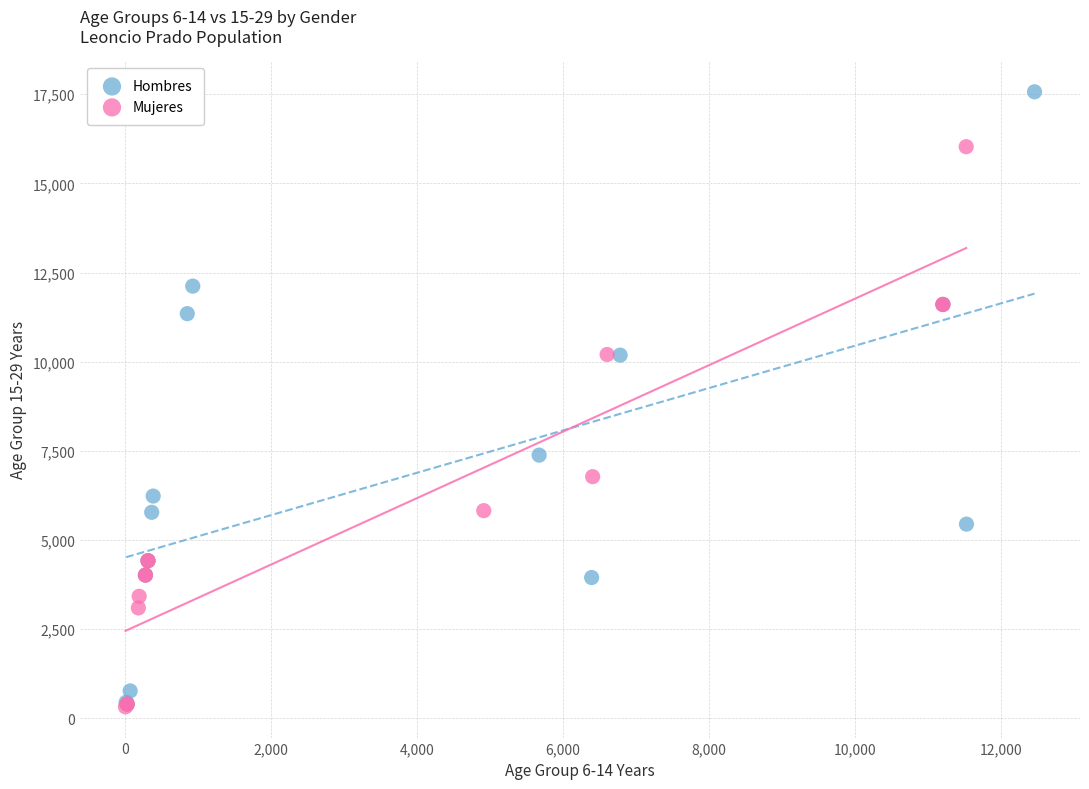

Which series contains the highest Y value?

Hombres